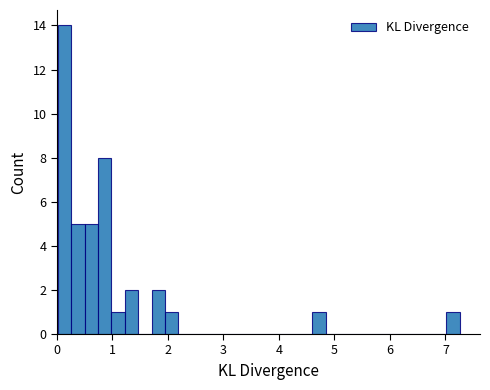

Around what value on the x-axis is the tallest bar? Give the approximate position of its centre, as read against the axis.

0.1